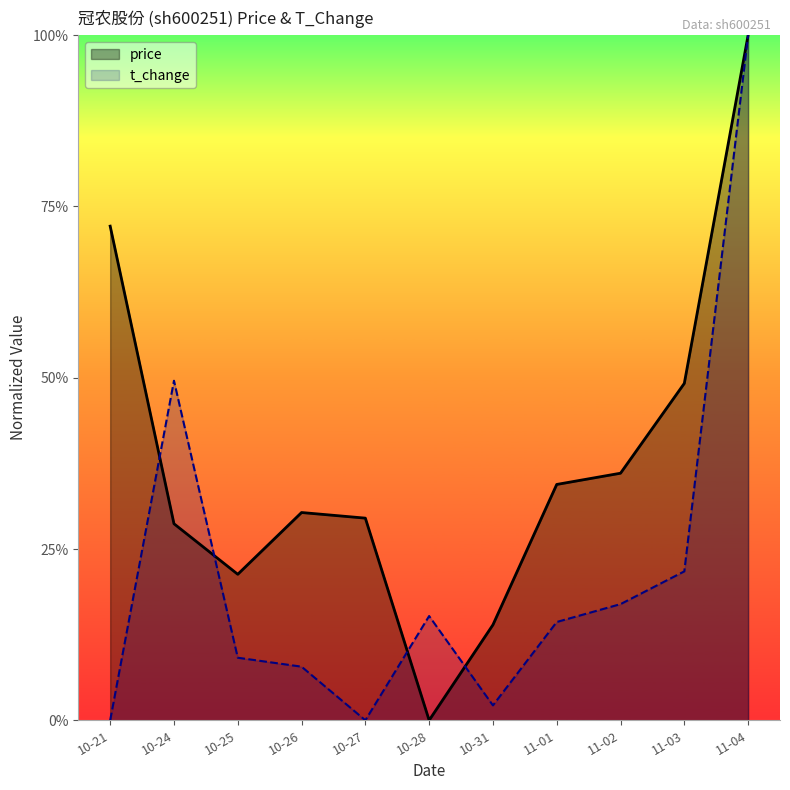

List the labels in order of price value, smallest first.

10-28, 10-31, 10-25, 10-24, 10-27, 10-26, 11-01, 11-02, 11-03, 10-21, 11-04